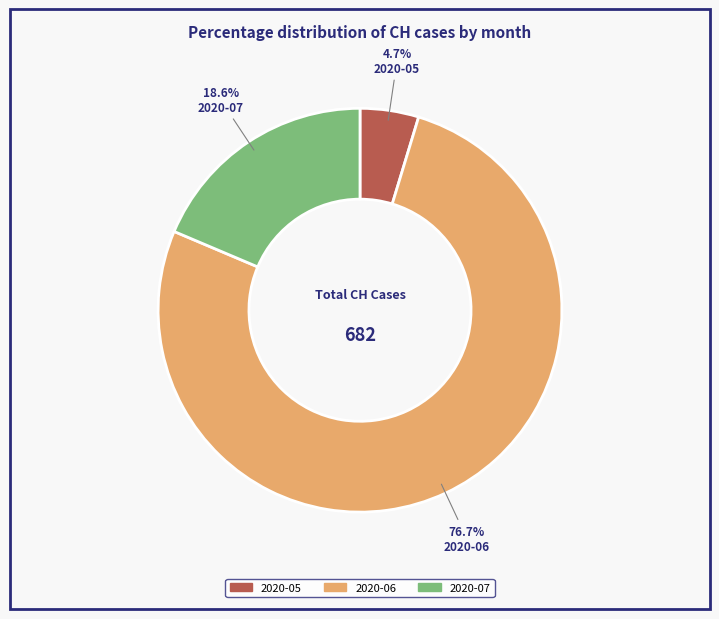

Between 2020-07 and 2020-05, which is larger?

2020-07